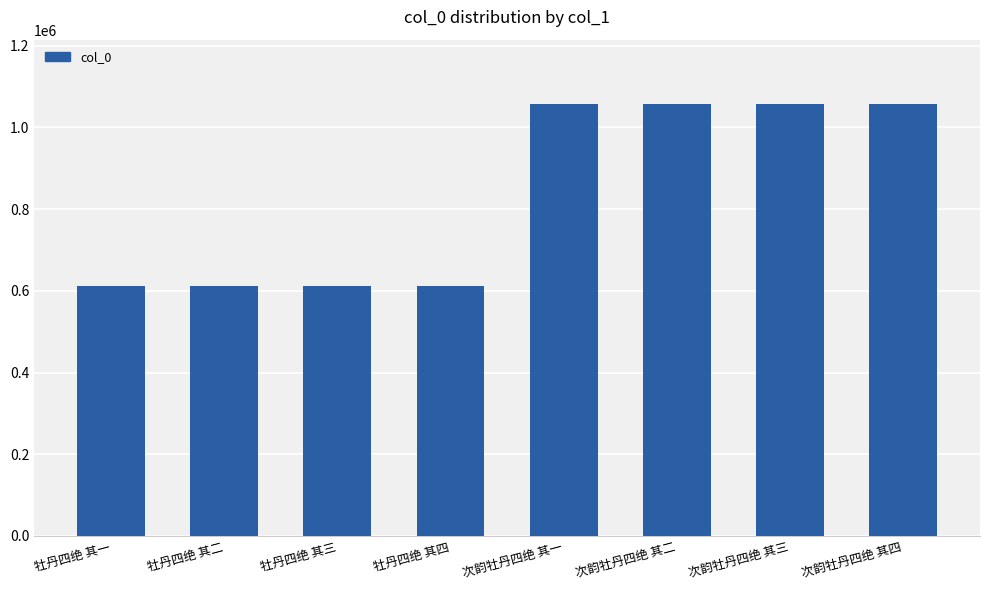

What is the label of the 1st bar from the left?

牡丹四绝 其一